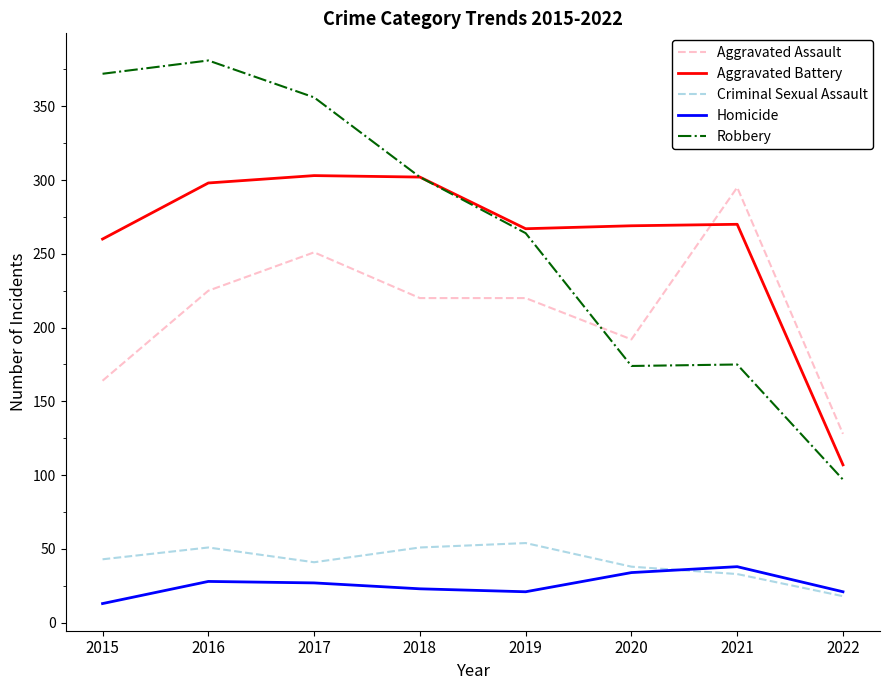

At 2015, list the series in order from smallest to largest.

Homicide, Criminal Sexual Assault, Aggravated Assault, Aggravated Battery, Robbery